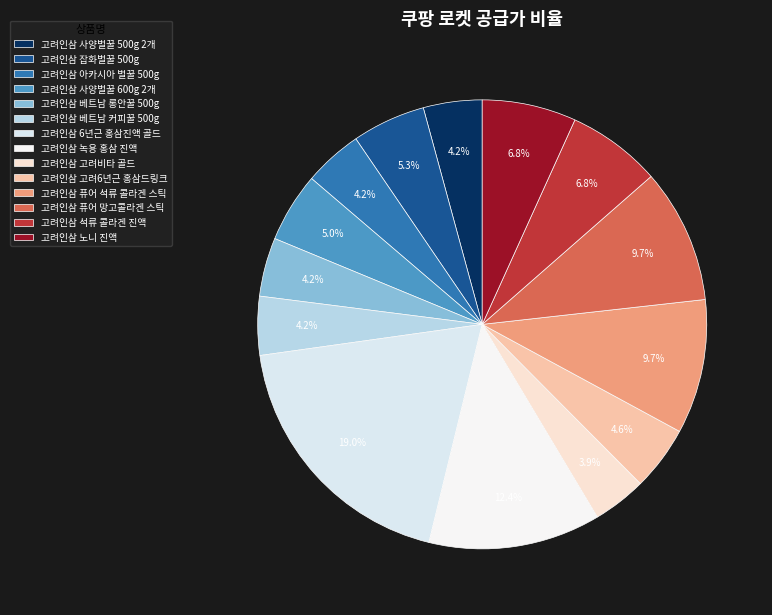

Which category has the biggest portion of the pie?

고려인삼 6년근 홍삼진액 골드